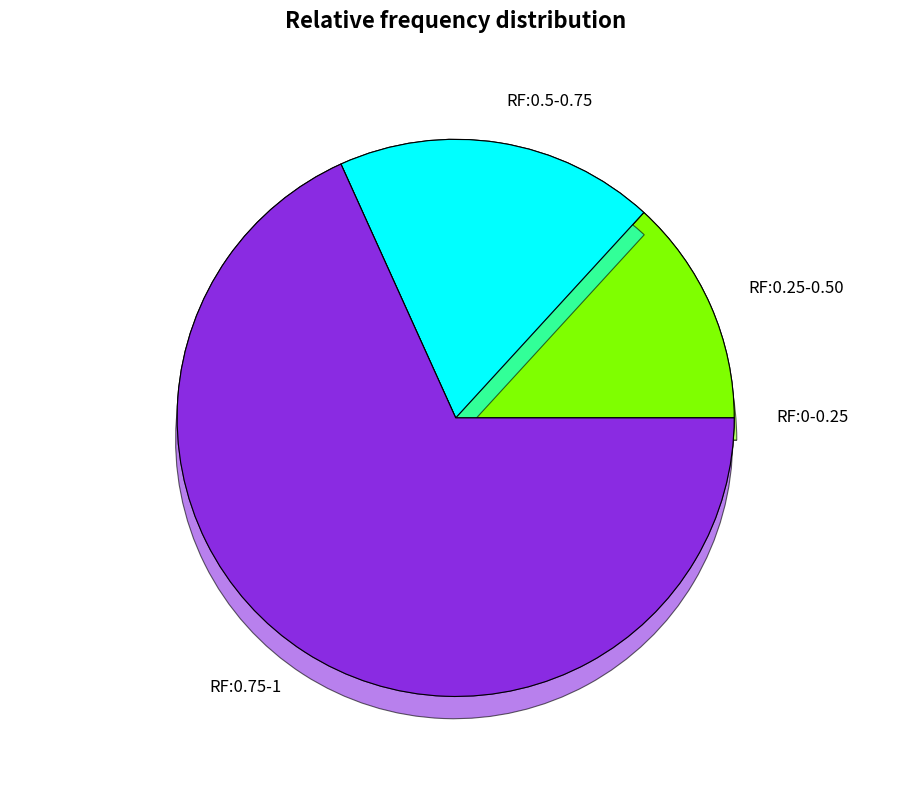

True or false: balance accounts for 21% of the total.

False